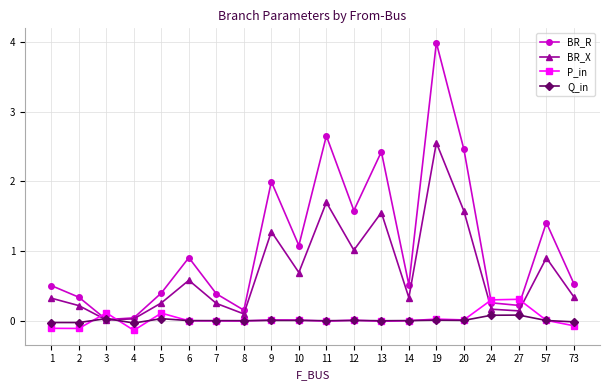

At which label is BR_X closest to 1?

12